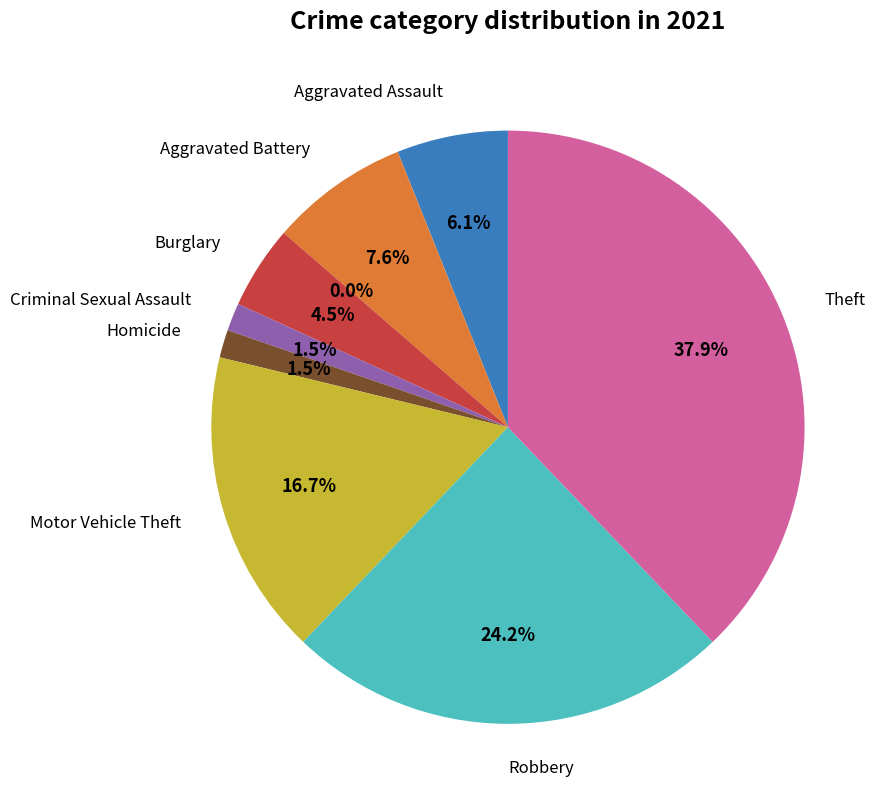

To the nearest percent, what portion does Theft represent?

38%